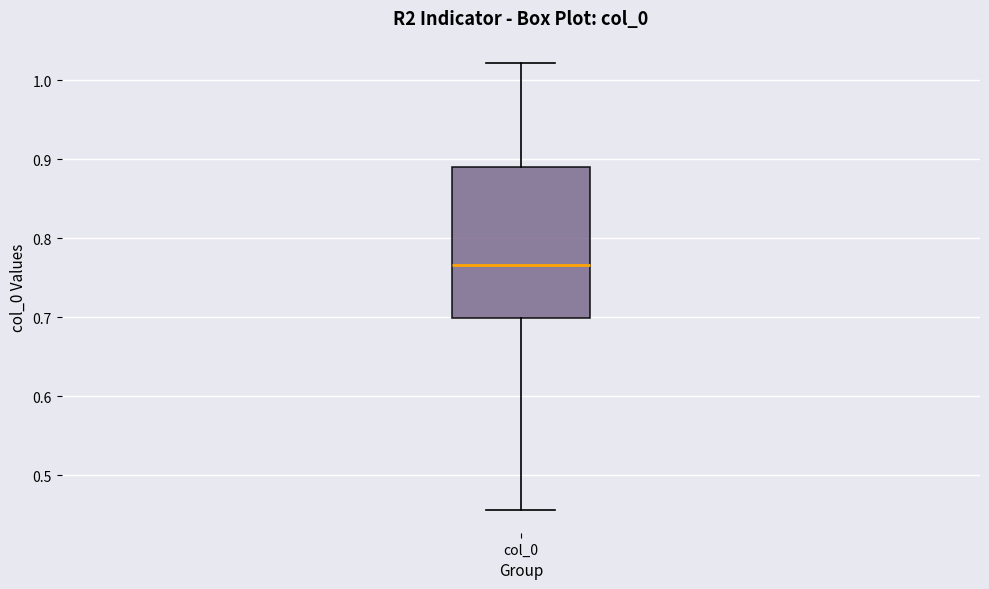

Where does the median line of the box for col_0 sit on the y-axis? The values are not printed on the chart, so give them approximately, as read against the axis.

0.77